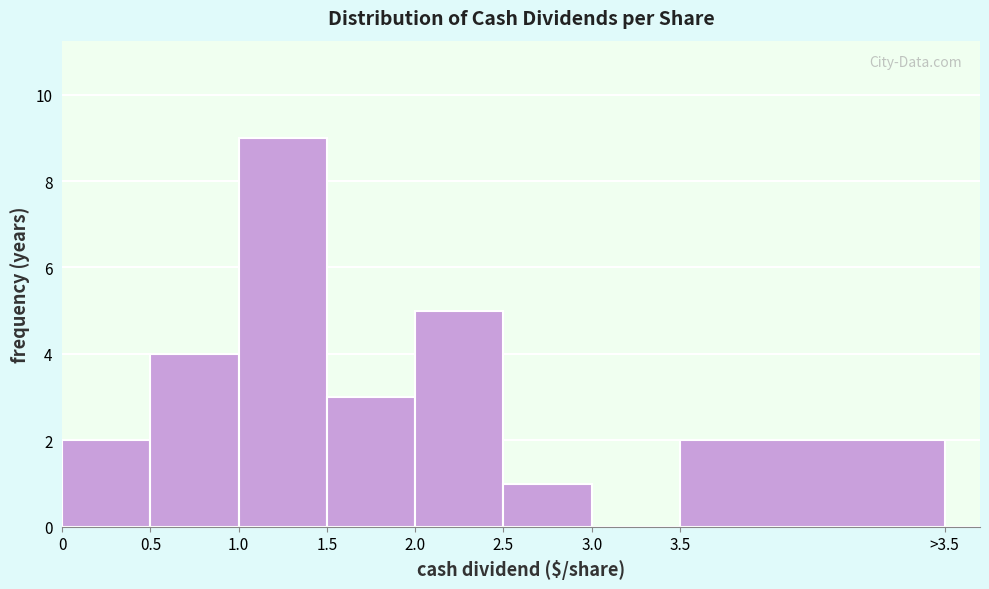

Reading left to right, extract all data points from this chart.

0=2	0.5=4	1.0=9	1.5=3	2.0=5	2.5=1	3.0=0	3.5=2